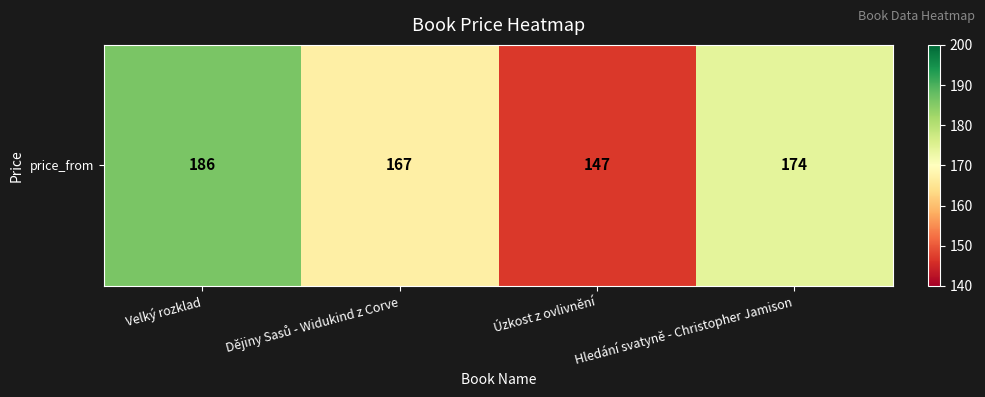

What is the average value?

168